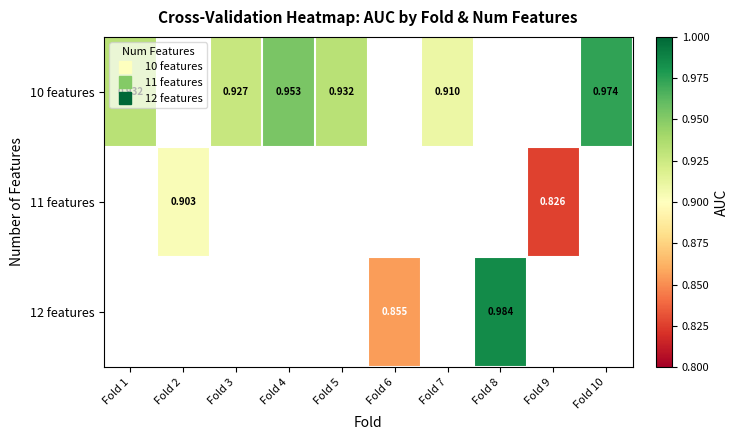

Which has a higher value, Fold 9 or Fold 2?

Fold 2